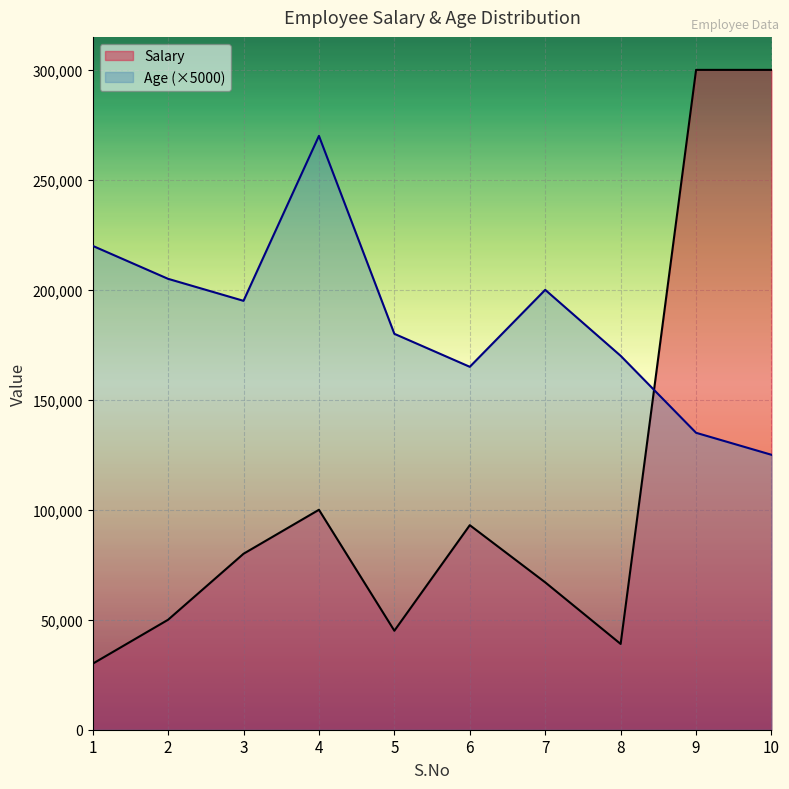

In Age, how many points are higher than both neighbors (excluding endpoints)?

2